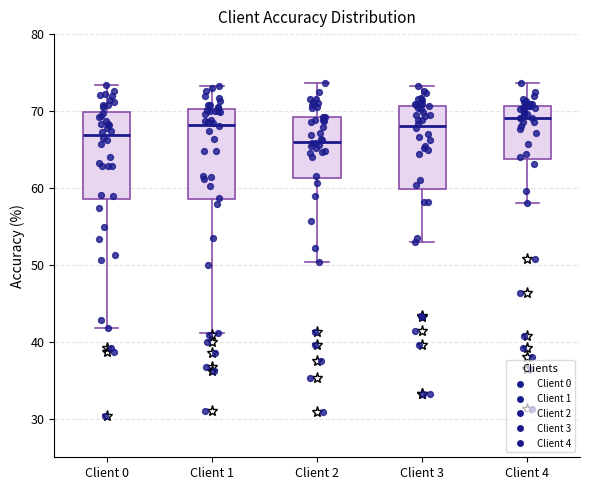

Reading left to right, read every box against the y-axis: the position of its median line, the range the box covers, and the ends of its whiskers. The values are not printed on the chart, so give them approximately, as read against the axis.

Client 0: median 67, box 59 to 70, whiskers 42 to 73
Client 1: median 68, box 59 to 70, whiskers 41 to 73
Client 2: median 66, box 61 to 69, whiskers 50 to 74
Client 3: median 68, box 60 to 71, whiskers 53 to 73
Client 4: median 69, box 64 to 71, whiskers 58 to 74